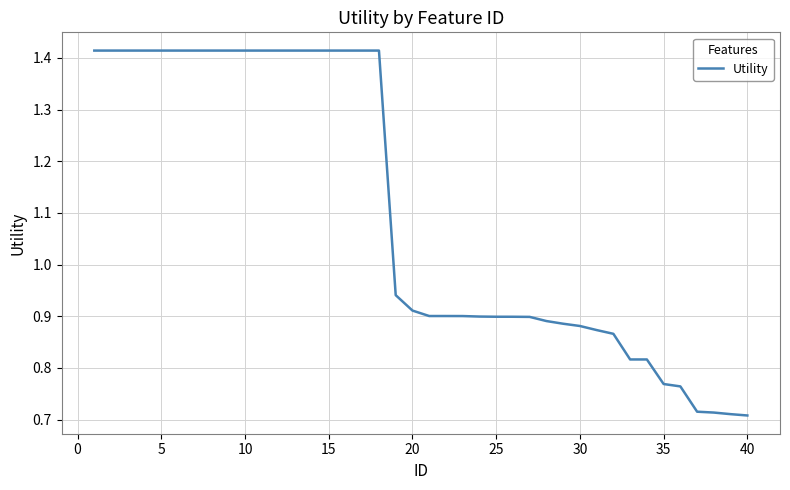

What is the difference between the maximum and minimum values?

0.7